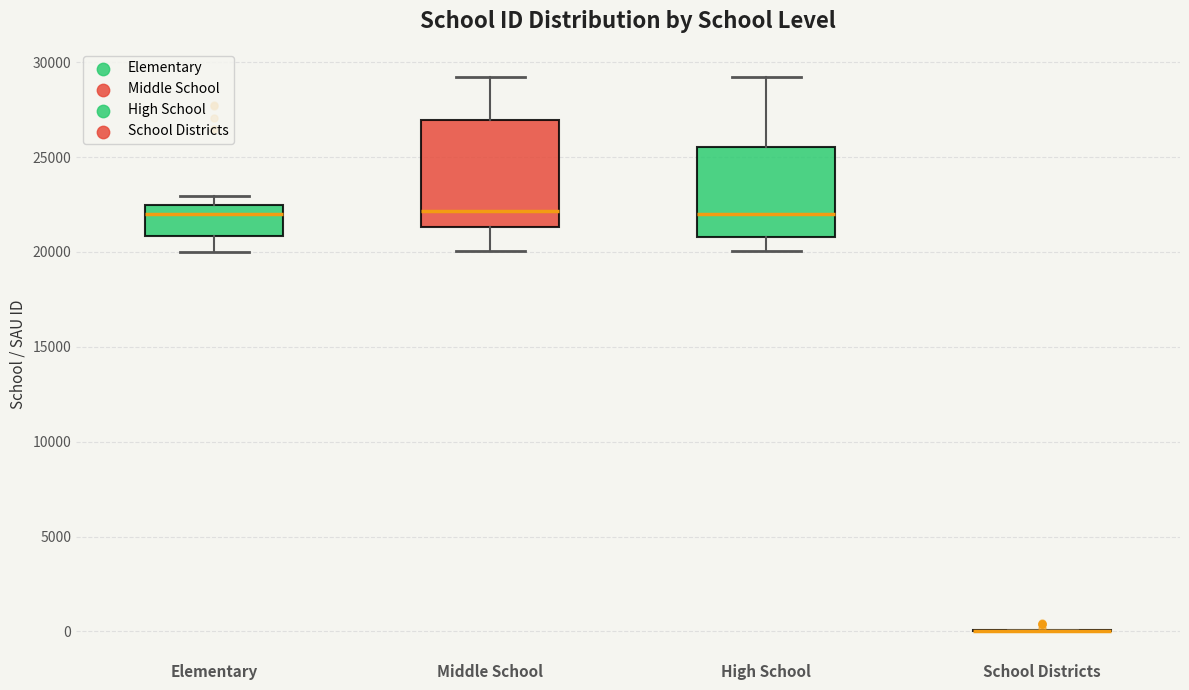

Reading left to right, read every box against the y-axis: the position of its median line, the range the box covers, and the ends of its whiskers. The values are not printed on the chart, so give them approximately, as read against the axis.

Elementary: median 22000, box 21000 to 22500, whiskers 20000 to 23000
Middle School: median 22000, box 21500 to 27000, whiskers 20000 to 29000
High School: median 22000, box 21000 to 25500, whiskers 20000 to 29000
School Districts: box collapsed to a line at 0, whiskers 0 to 0